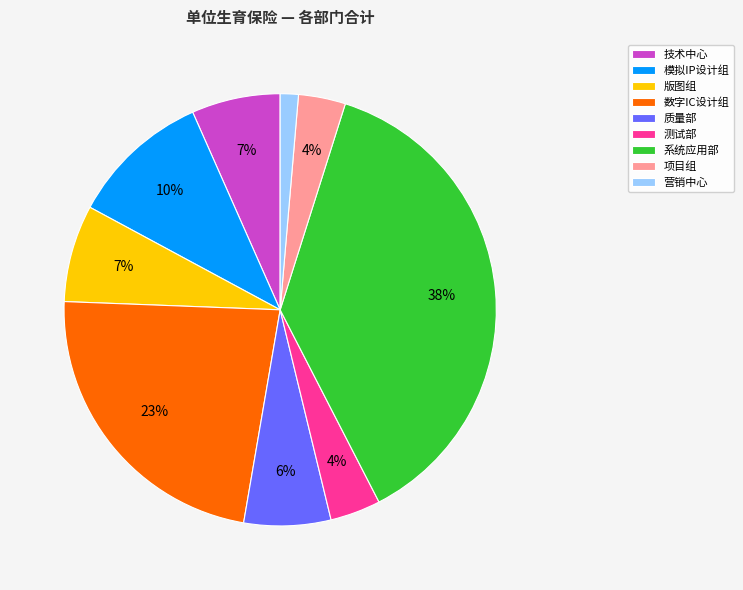

Count the number of slices in the pie.

9